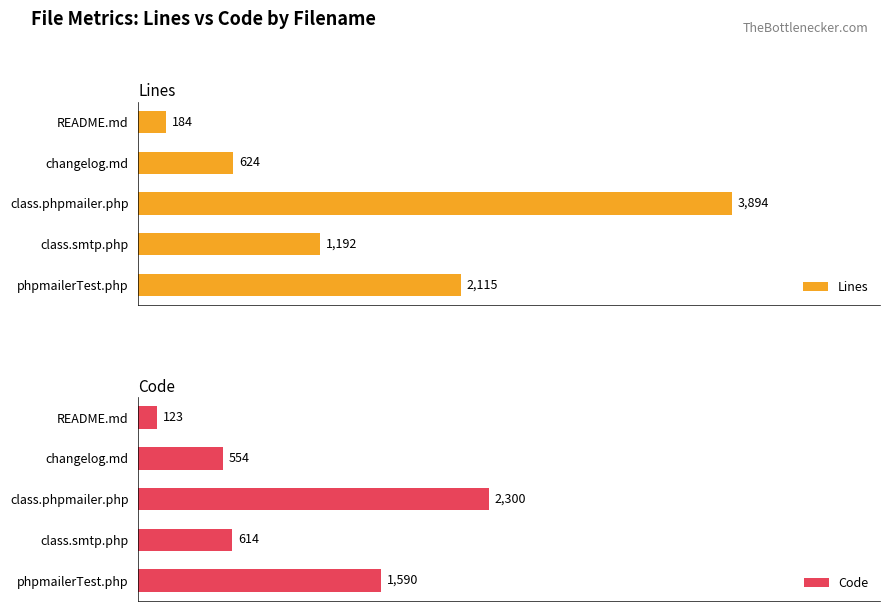

At which label is Lines closest to 2039?

phpmailerTest.php